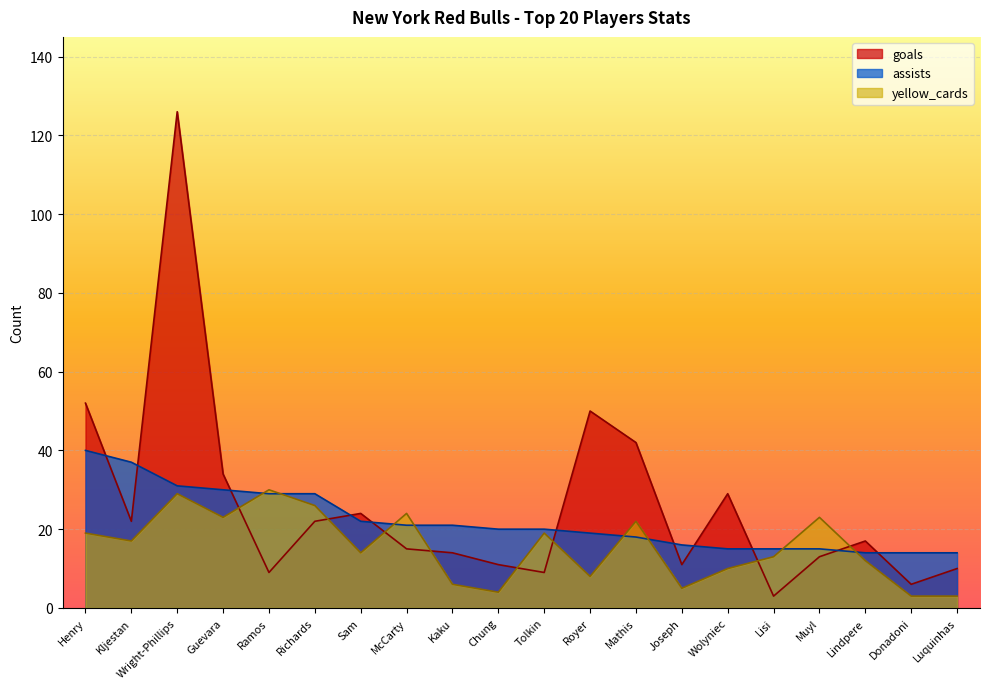

At which category does yellow_cards reach its first local valley?

Kljestan